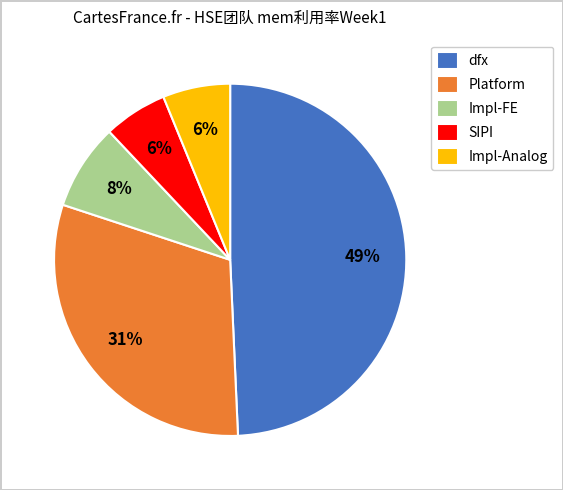

To the nearest percent, what percentage of the pie is dfx?

49%